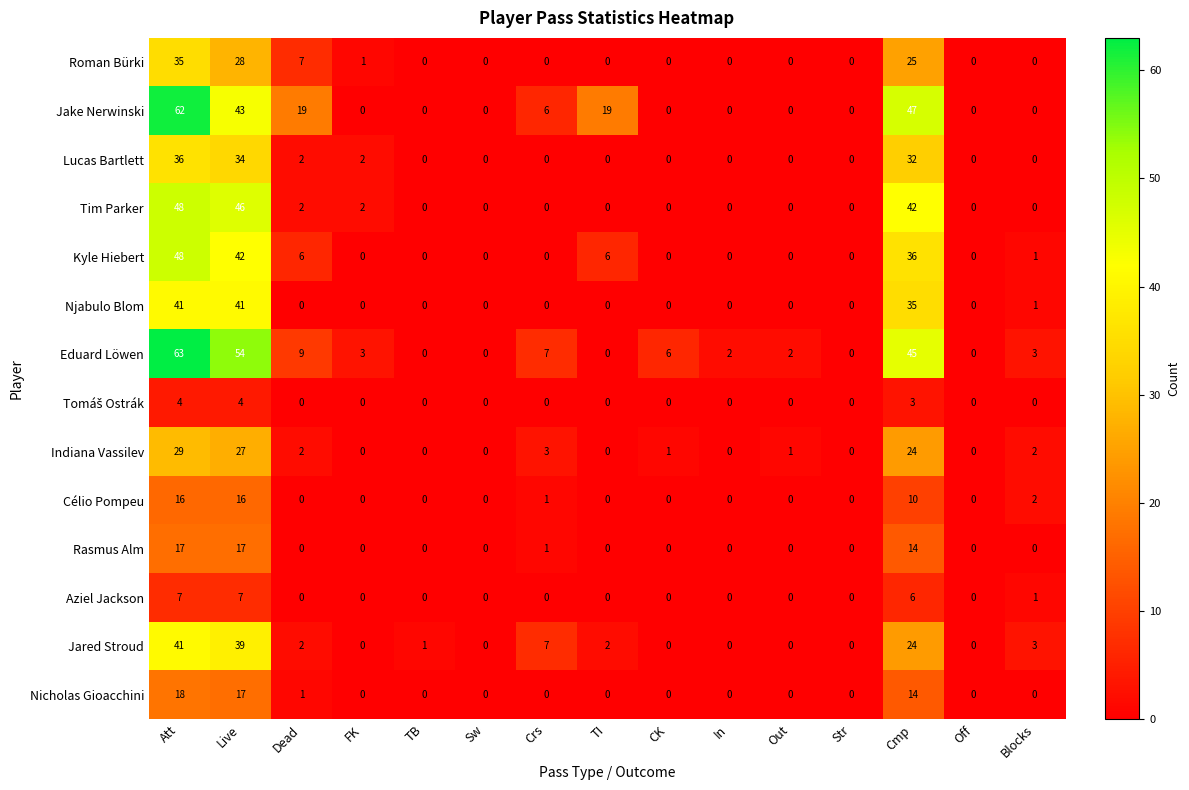

What is the highest value of the Kyle Hiebert series?

48